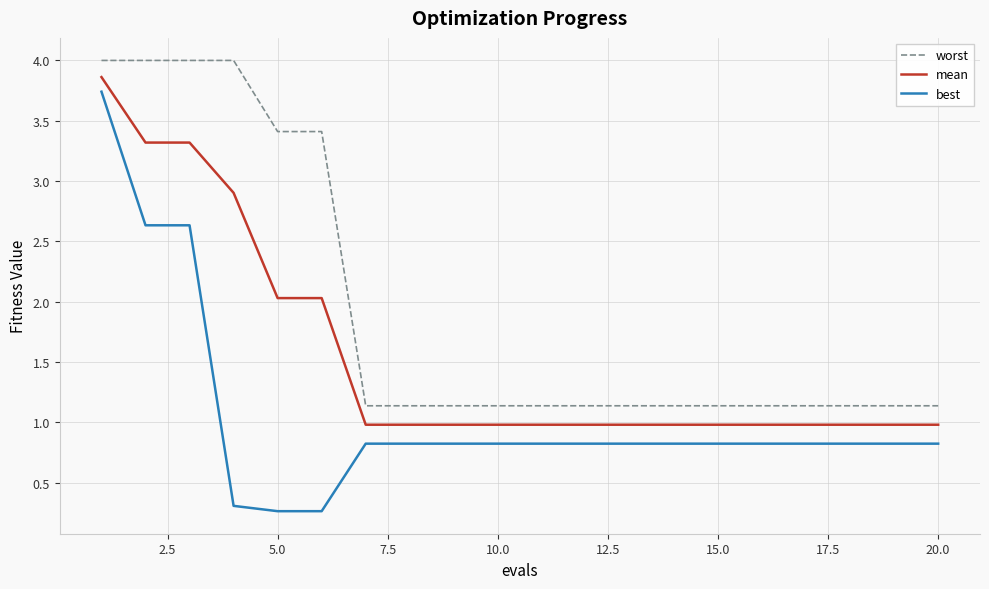

Which series has the largest total across all categories?

worst